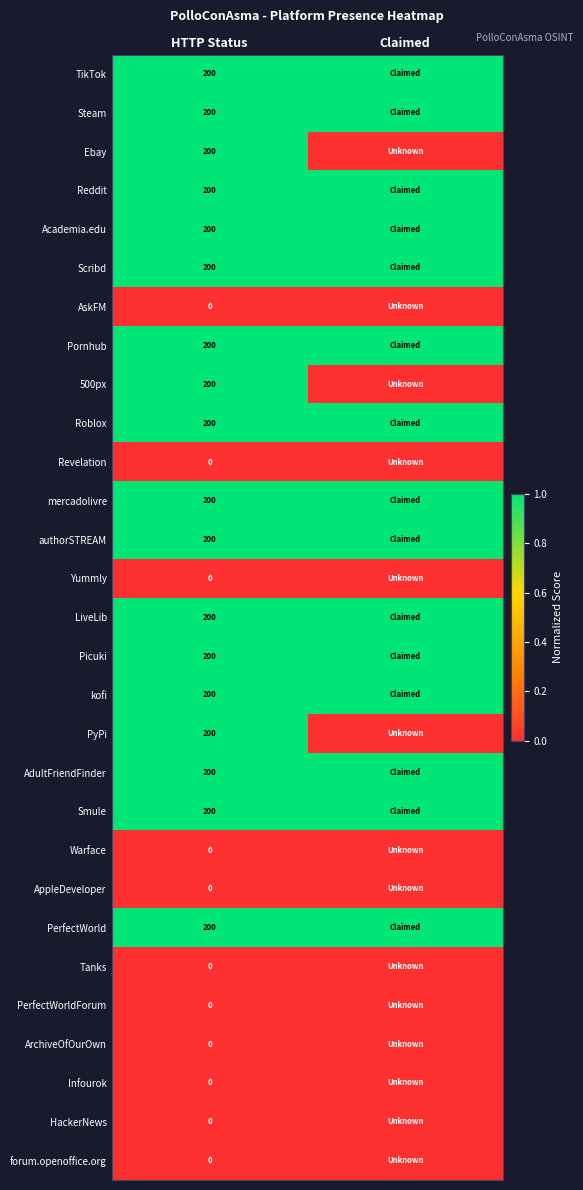

Between HTTP Status and Claimed, which is larger?

HTTP Status